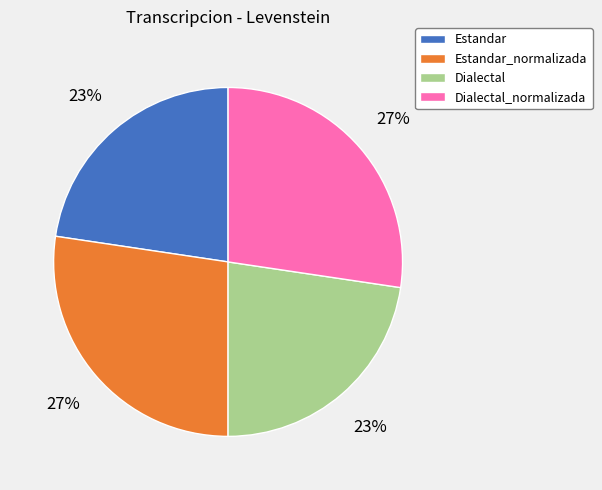

What percentage is the Dialectal_normalizada slice, to the nearest percent?

27%